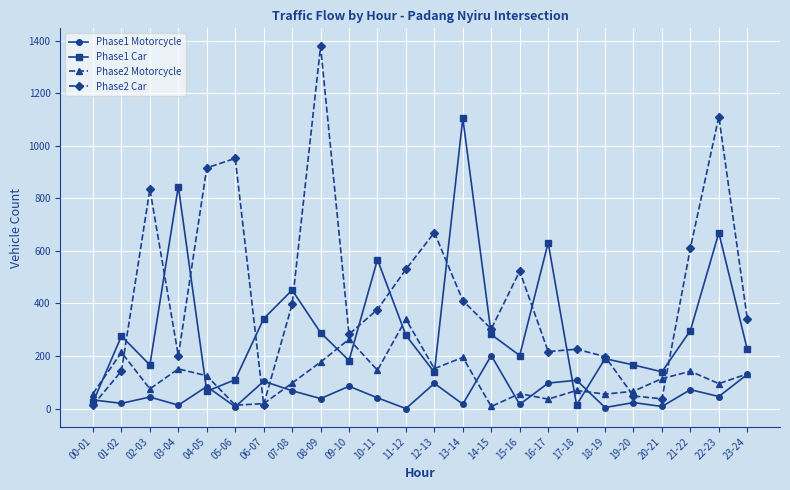

Where is the first local maximum for Phase1 Car?

01-02